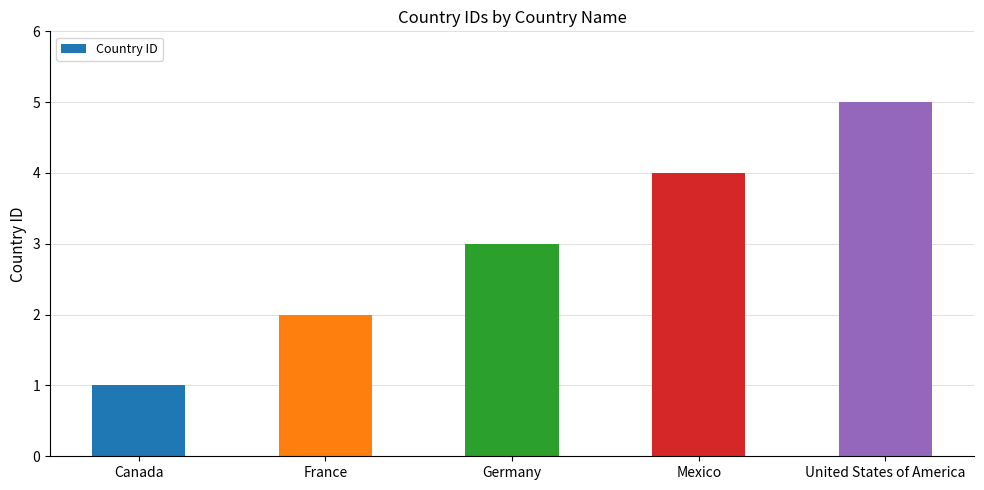

What position from the left is Mexico?

4